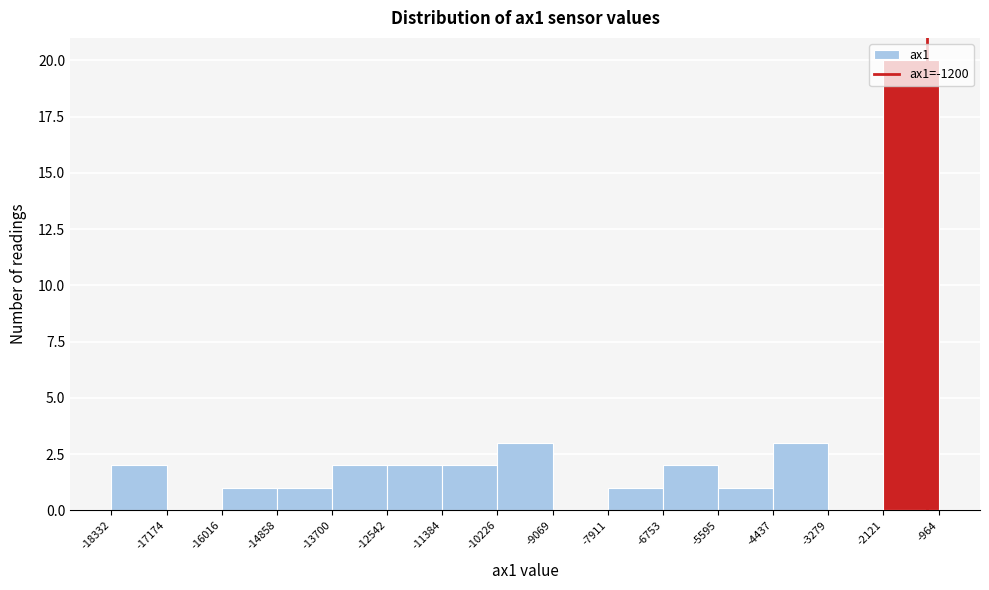

Reading left to right, list every bar in this chart as the range it spans on the x-axis followed by its height. The values are not printed on the chart, so give them approximately, as read against the axis.

-18332 to -17174: 2
-17174 to -16016: 0
-16016 to -14858: 1
-14858 to -13700: 1
-13700 to -12542: 2
-12542 to -11384: 2
-11384 to -10226: 2
-10226 to -9069: 3
-9069 to -7911: 0
-7911 to -6753: 1
-6753 to -5595: 2
-5595 to -4437: 1
-4437 to -3279: 3
-3279 to -2121: 0
-2121 to -964: 20